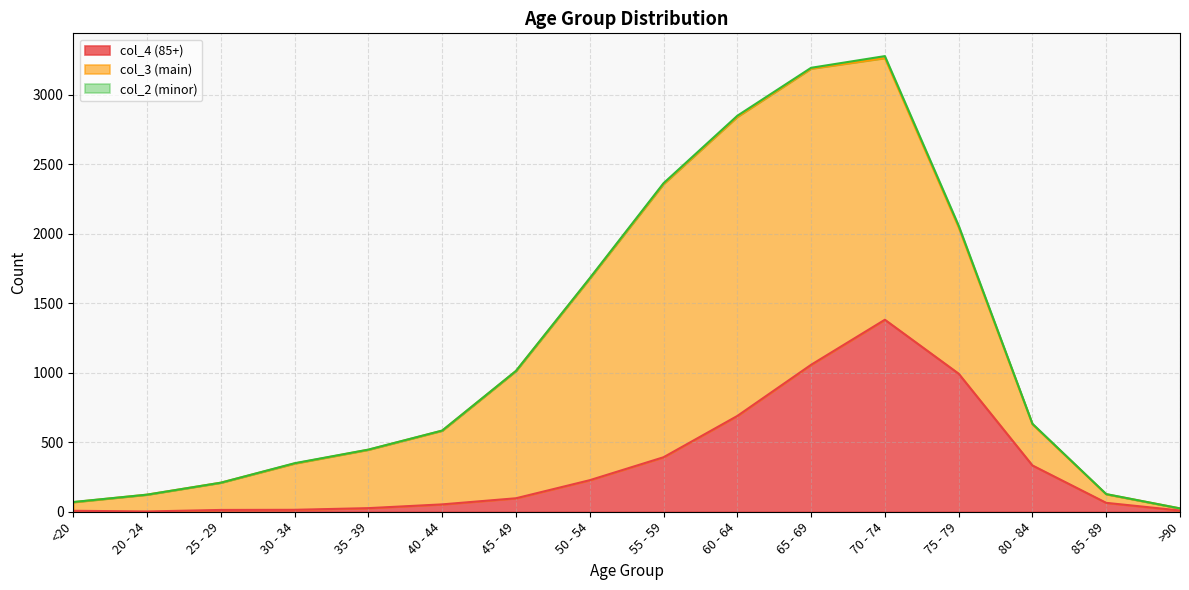

What is the maximum value for col_3?

2151